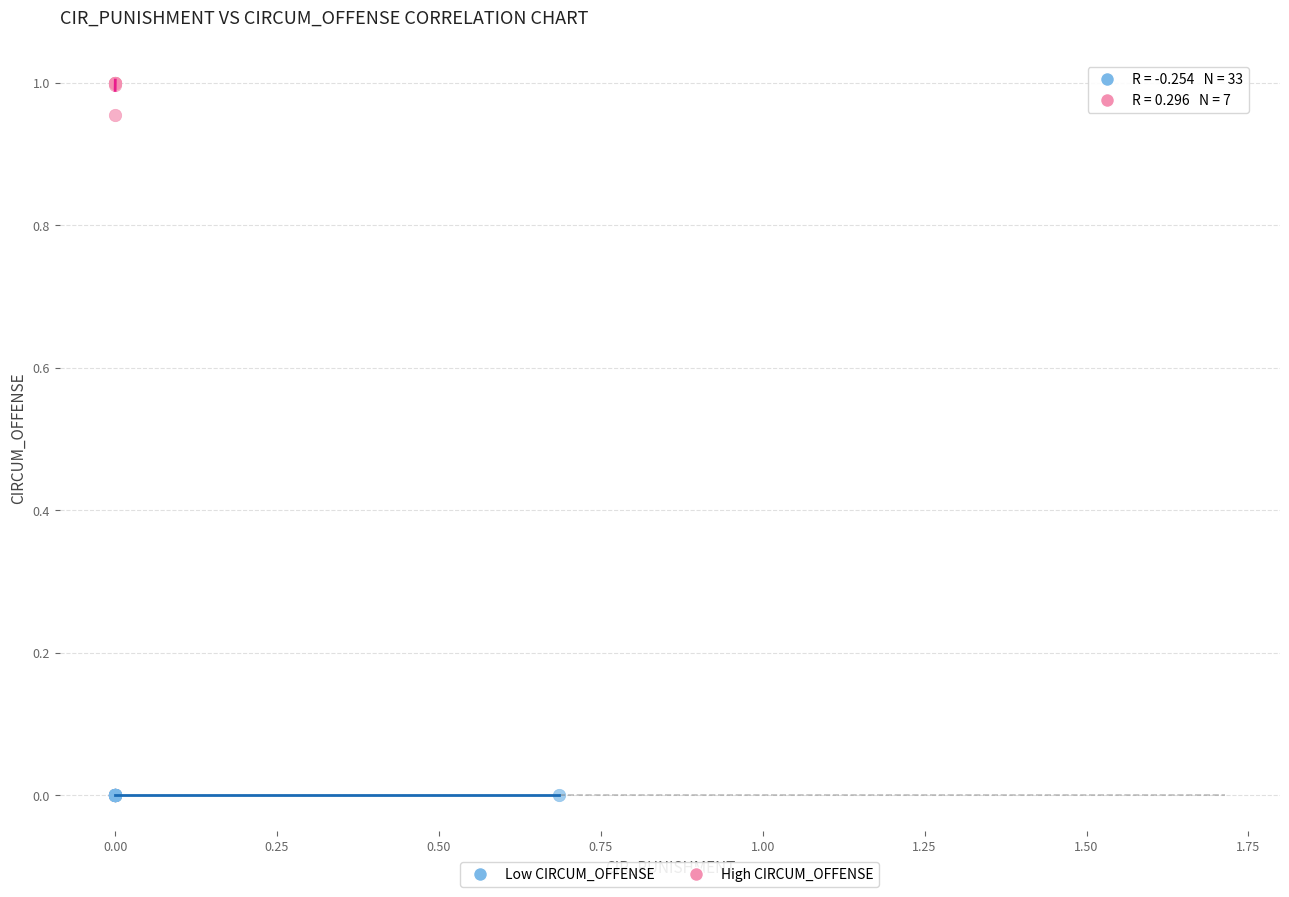

Which series has the largest Y range (max minus min)?

High CIRCUM_OFFENSE